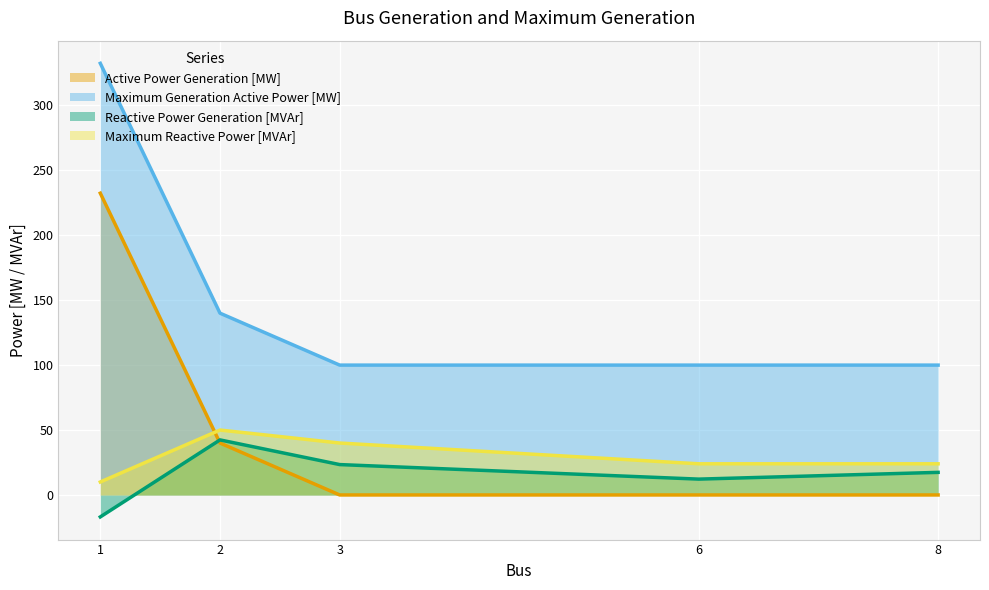

What is the value of the Maximum Reactive Power [MVAr] point at the 2nd from the left?

50.0